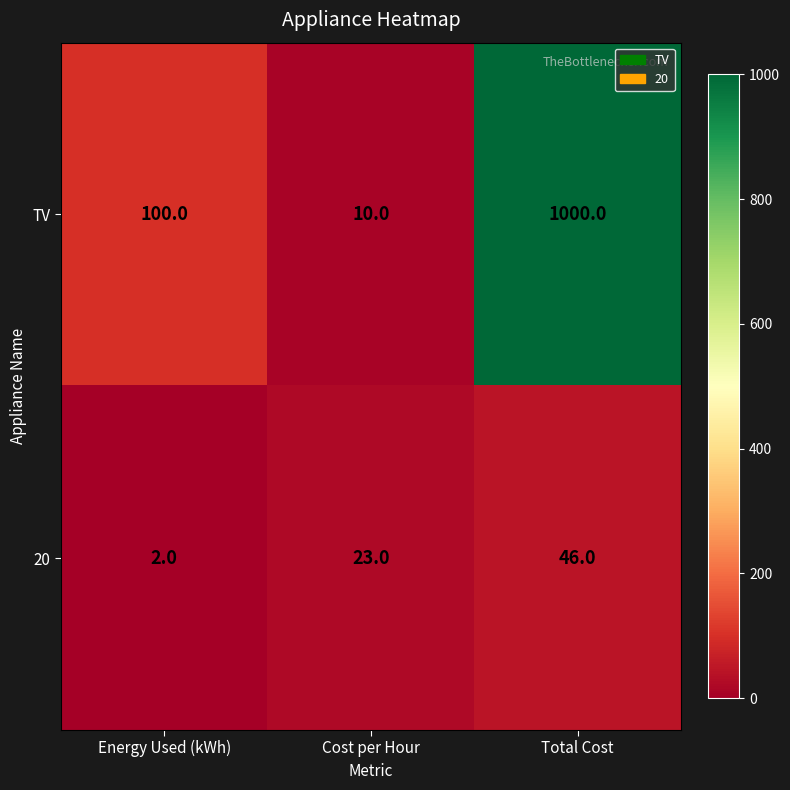

Rank the series at Energy Used (kWh) from lowest to highest value.

20, TV